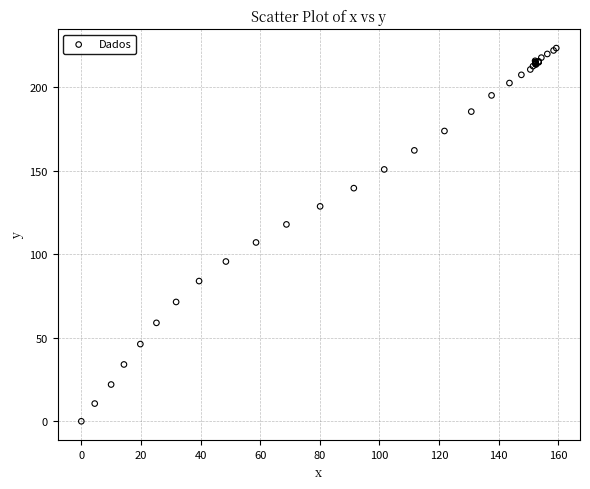

What Y value in the scatter plot is closest to 111?

107.0